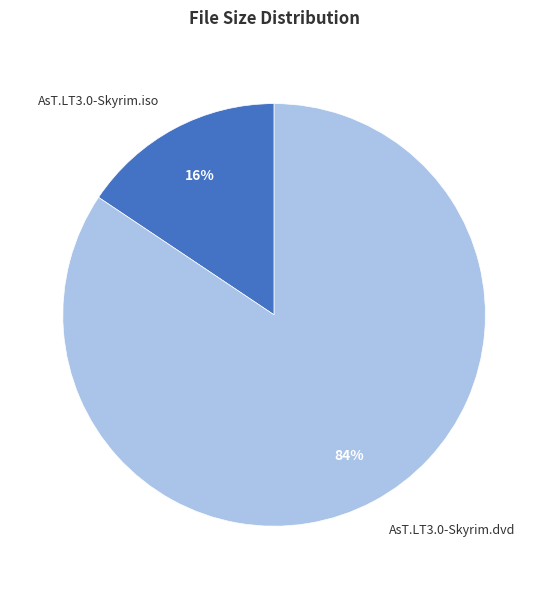

Count the number of slices in the pie.

2